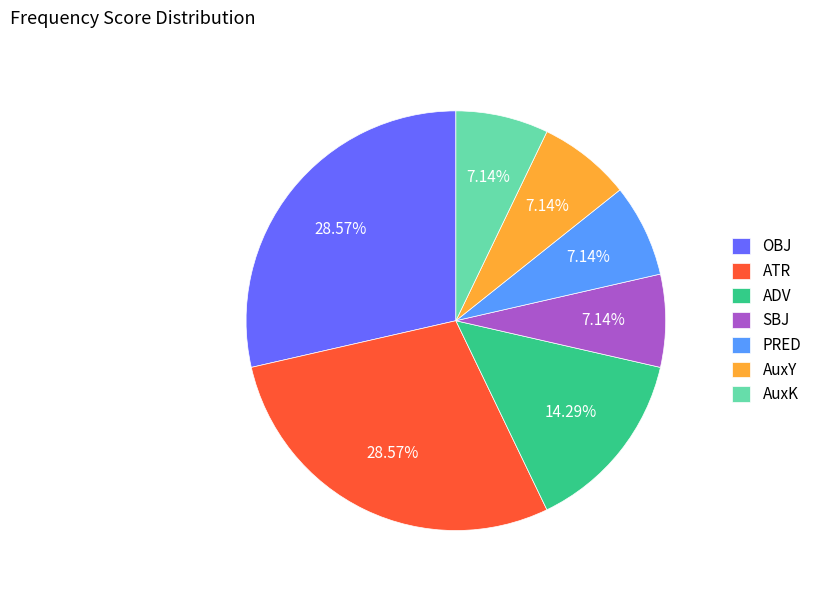

Does AuxY account for over 50% of the chart?

No